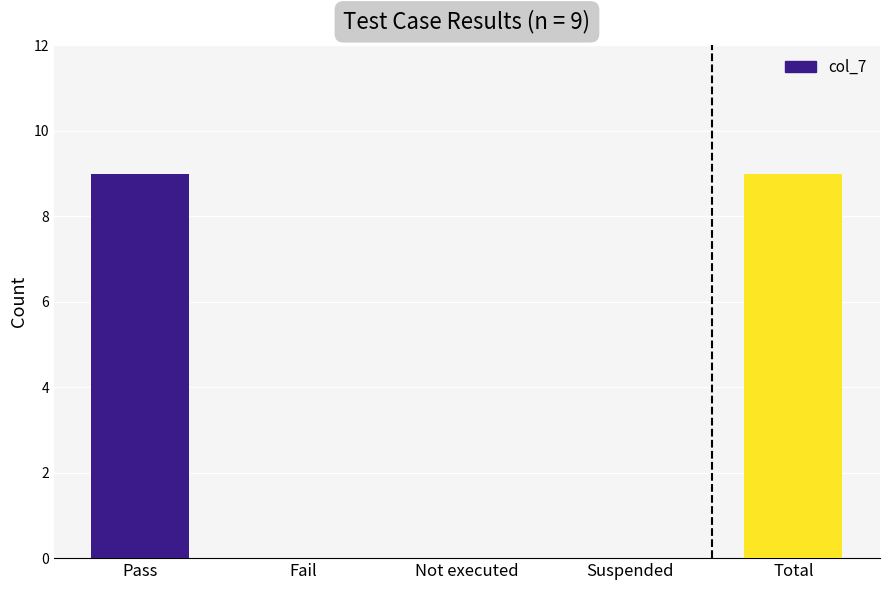

How many series are shown in this chart?

1